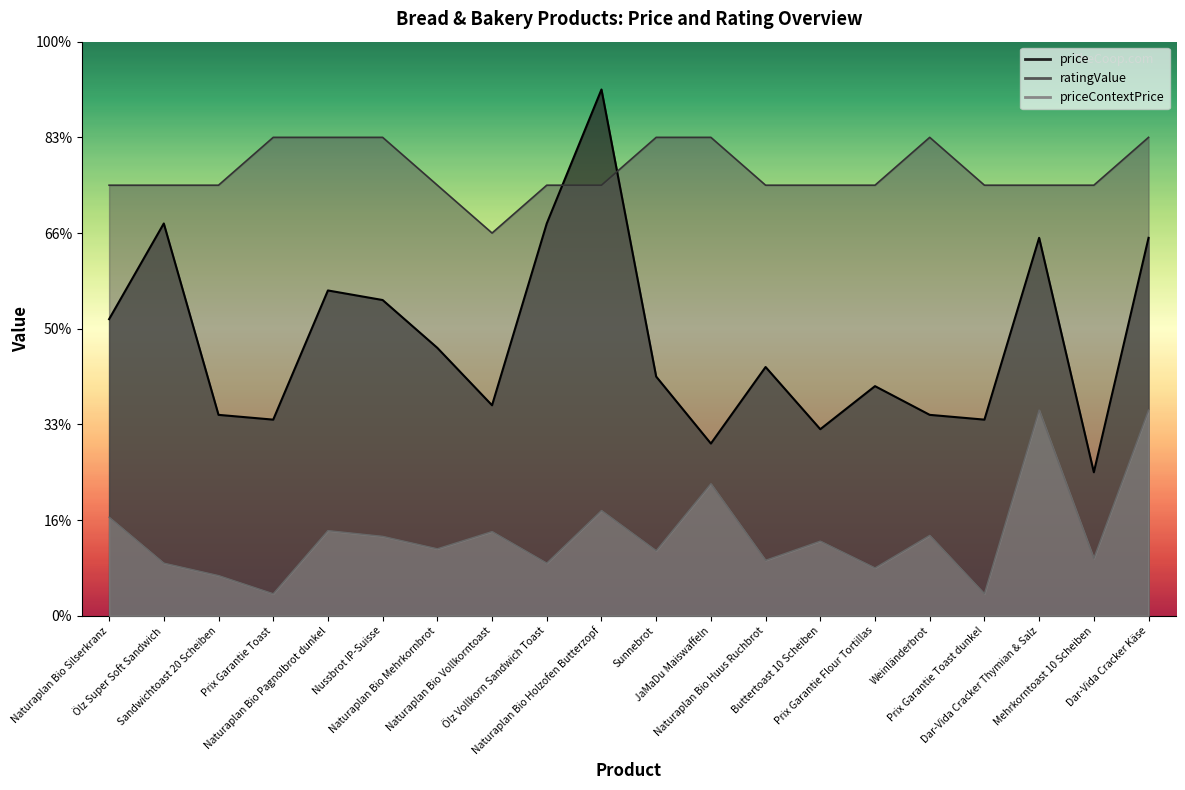

Rank the categories by priceContextPrice value from highest to lowest.

Dar-Vida Cracker Thymian & Salz, Dar-Vida Cracker Käse, JaMaDu Maiswaffeln, Naturaplan Bio Holzofen Butterzopf, Naturaplan Bio Silserkranz, Naturaplan Bio Pagnolbrot dunkel, Naturaplan Bio Vollkorntoast, Weinländerbrot, Nussbrot IP-Suisse, Buttertoast 10 Scheiben, Naturaplan Bio Mehrkornbrot, Sunnebrot, Mehrkorntoast 10 Scheiben, Naturaplan Bio Huus Ruchbrot, Ölz Super Soft Sandwich, Ölz Vollkorn Sandwich Toast, Prix Garantie Flour Tortillas, Sandwichtoast 20 Scheiben, Prix Garantie Toast, Prix Garantie Toast dunkel